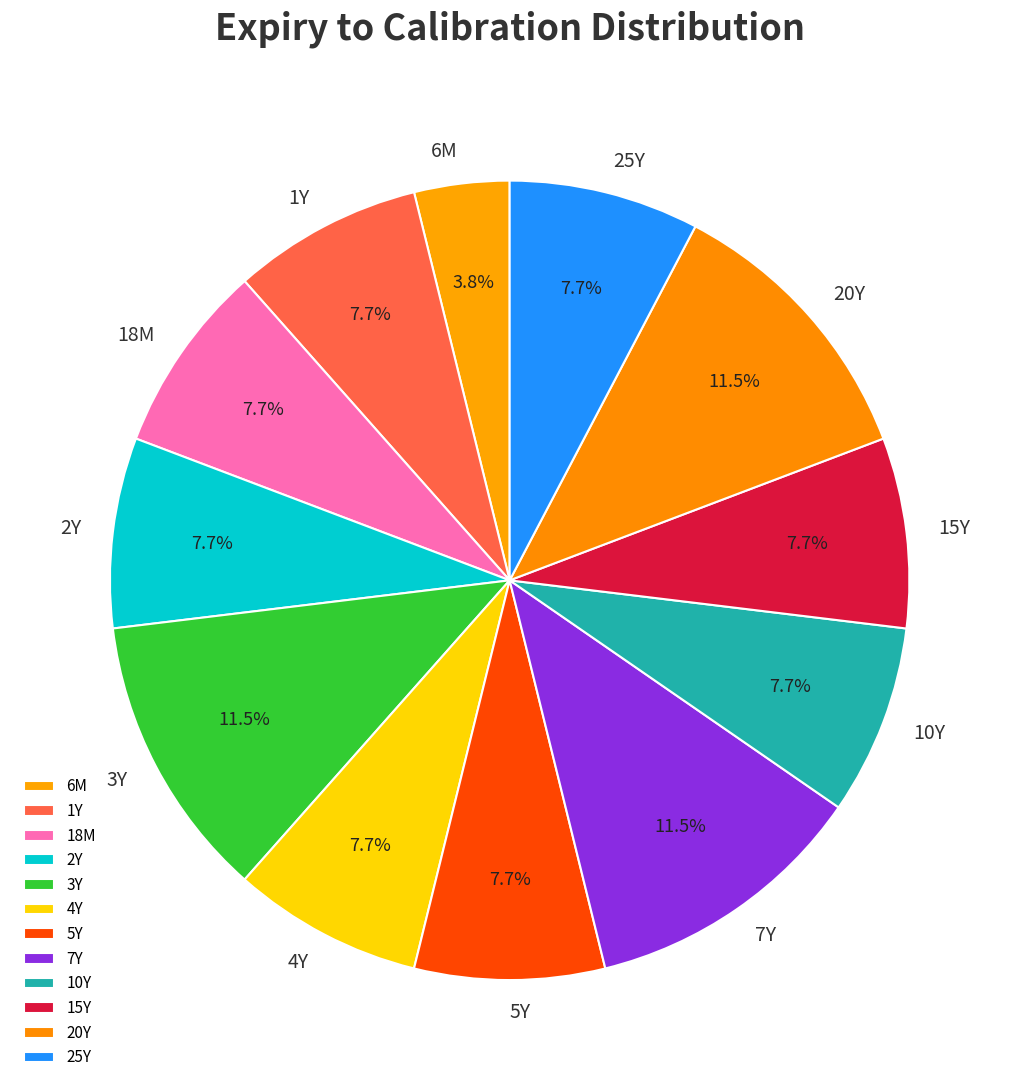

What is the ratio of the value at 10Y to the value at 18M?

1.0